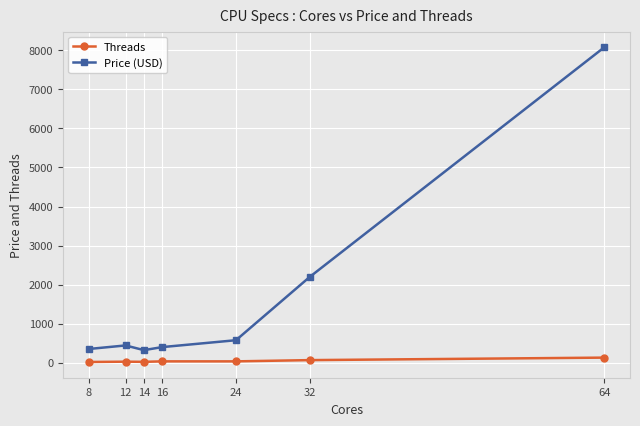

What is the average value of the Price (USD) series?

1764.6